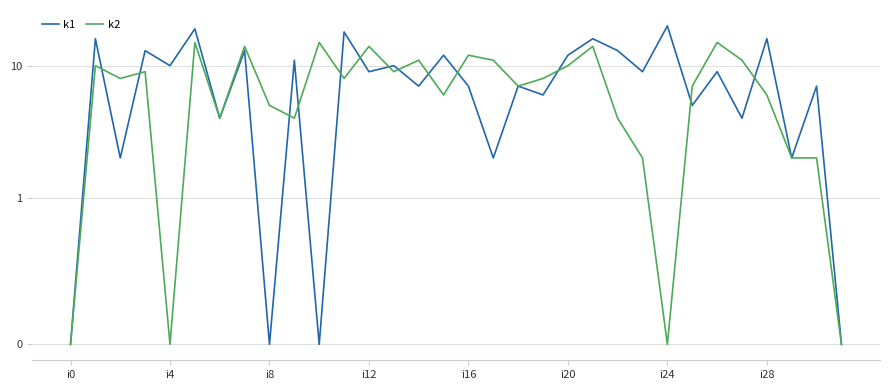

How many times do k2 and k1 cross each other?

13